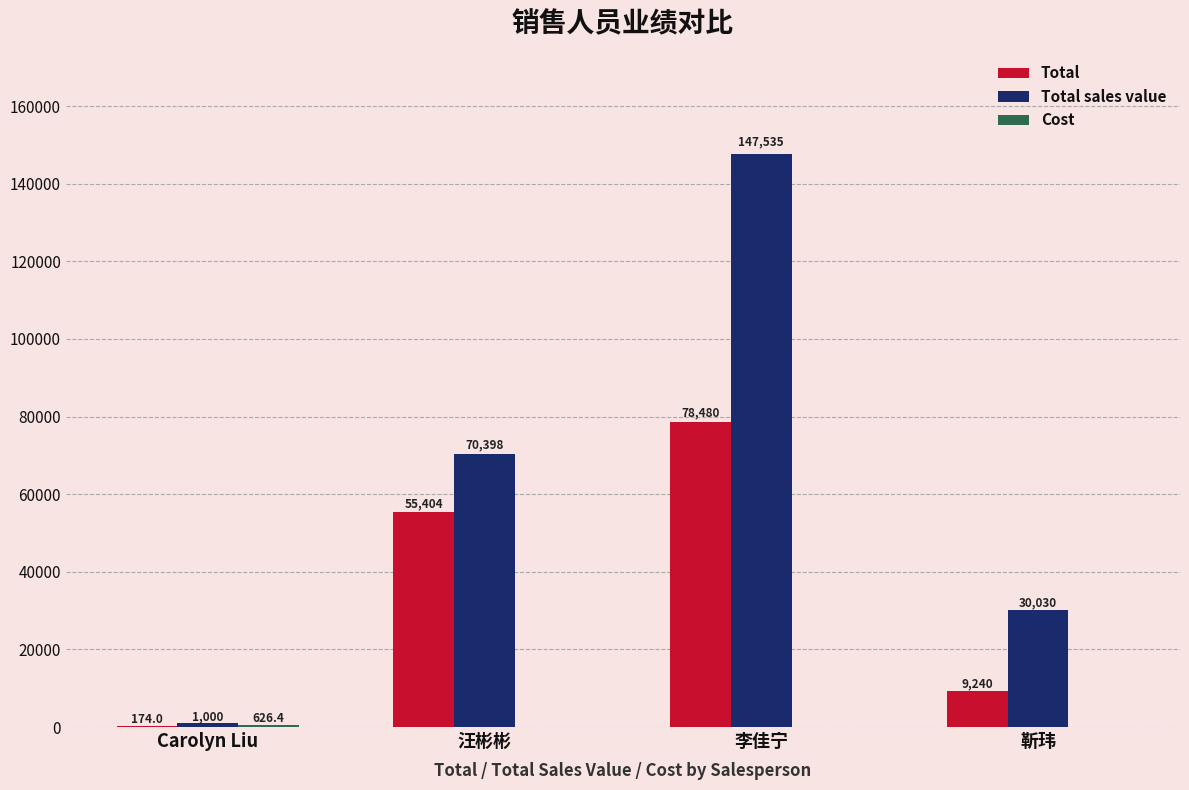

Which series has the widest spread of values?

Total sales value